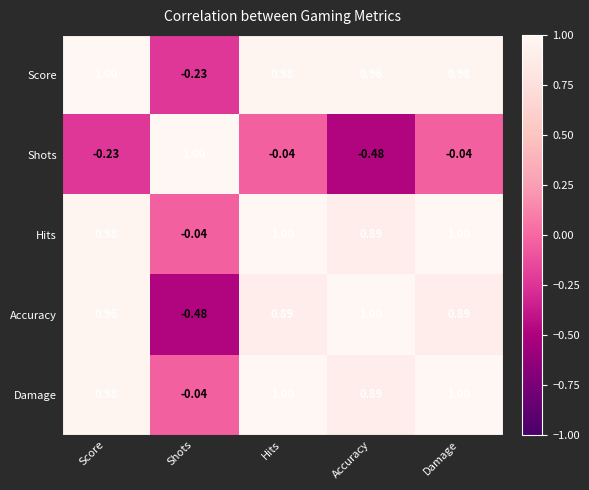

Between Hits and Accuracy, which series saw the biggest shift?

Shots